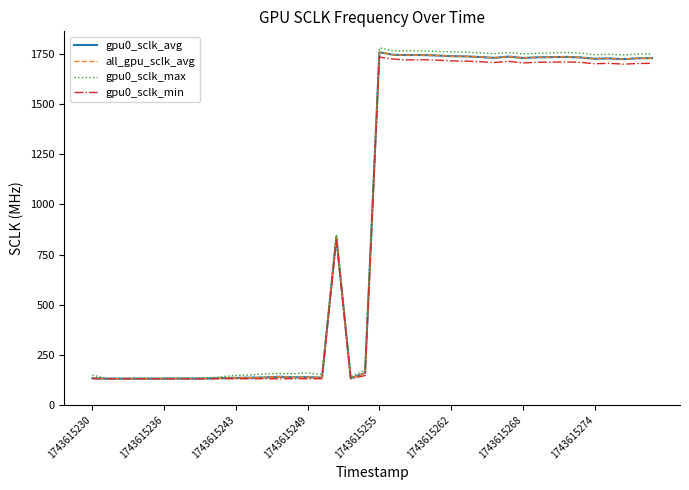

Does the chart have visible grid lines?

No